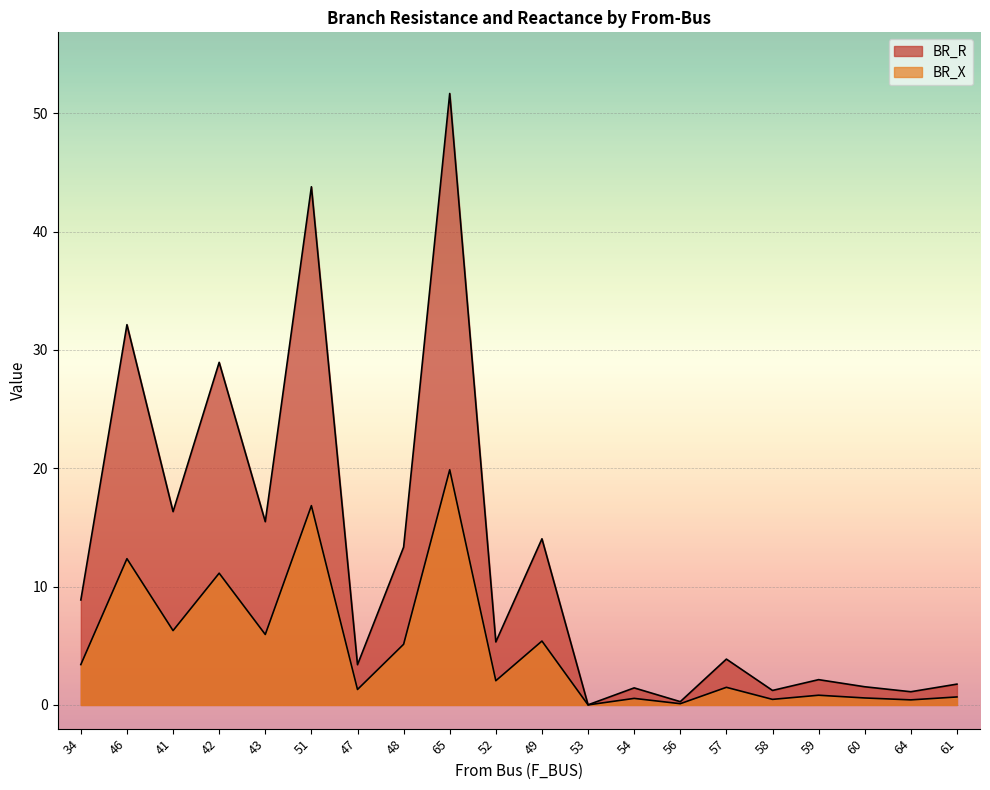

Rank the categories by BR_X value from lowest to highest.

53, 56, 64, 58, 54, 60, 61, 59, 47, 57, 52, 34, 48, 49, 43, 41, 42, 46, 51, 65